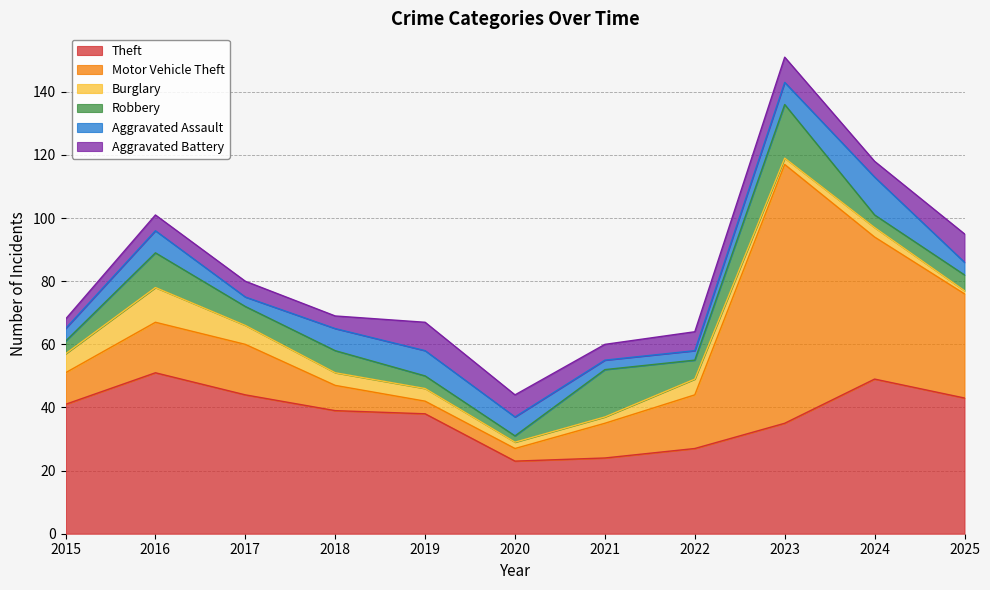

What is the difference between the maximum and minimum values in the Robbery series?

15